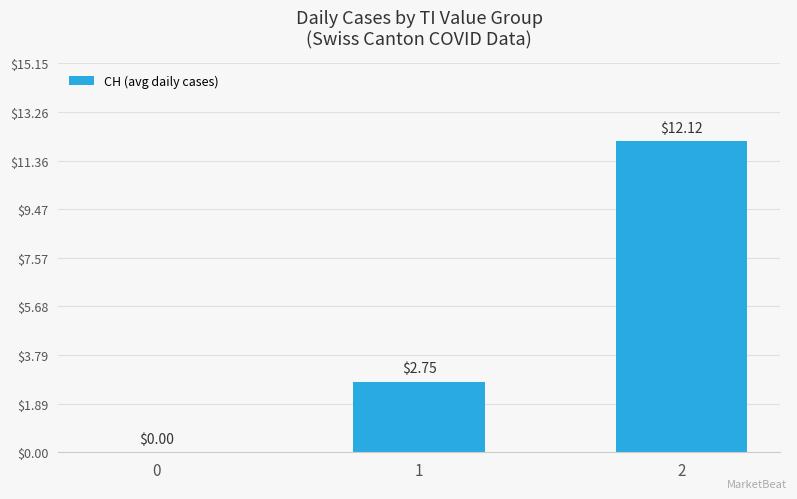

What is the change in value from 1 to 2?

+9.4